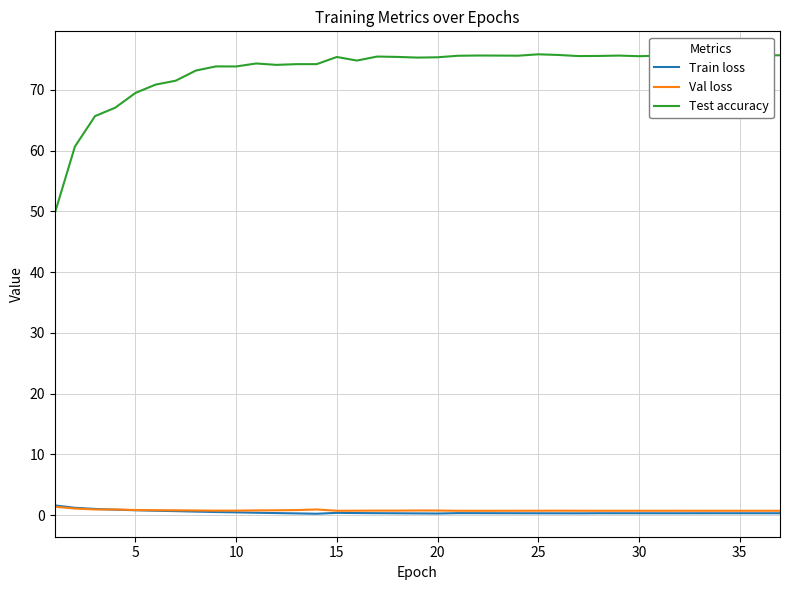

At how many categories does at least one series exceed 38?

37